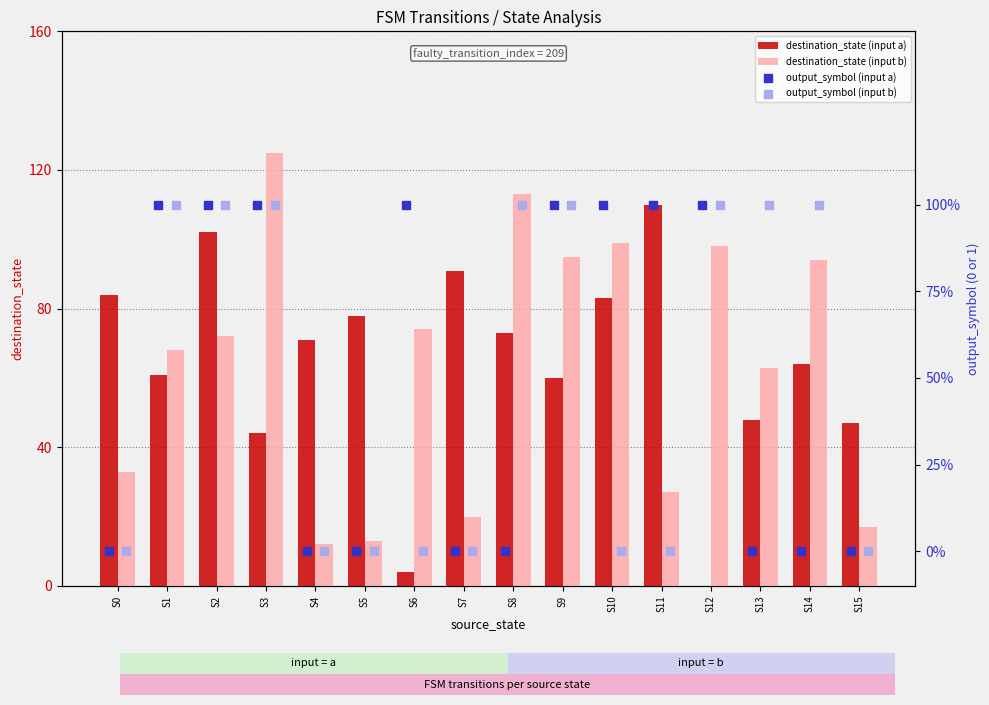

Which series has the largest Y range (max minus min)?

destination_state (input b)